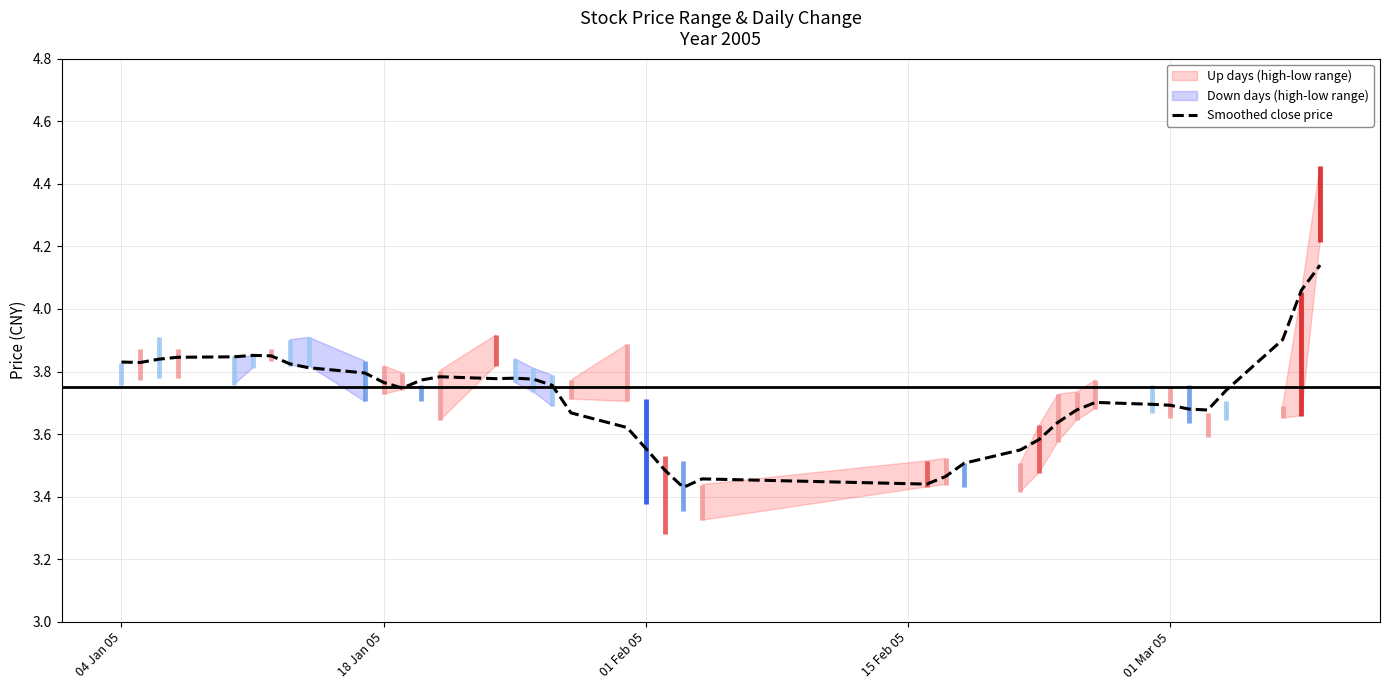

True or false: there are more than 2 points higher than both neighbors.

True